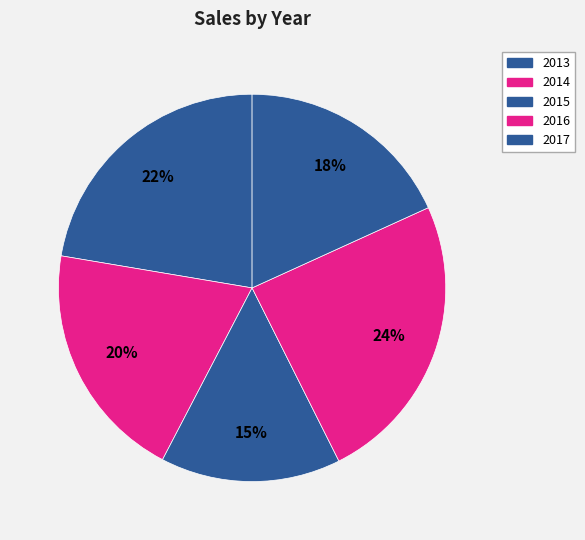

How many slices are in this pie chart?

5